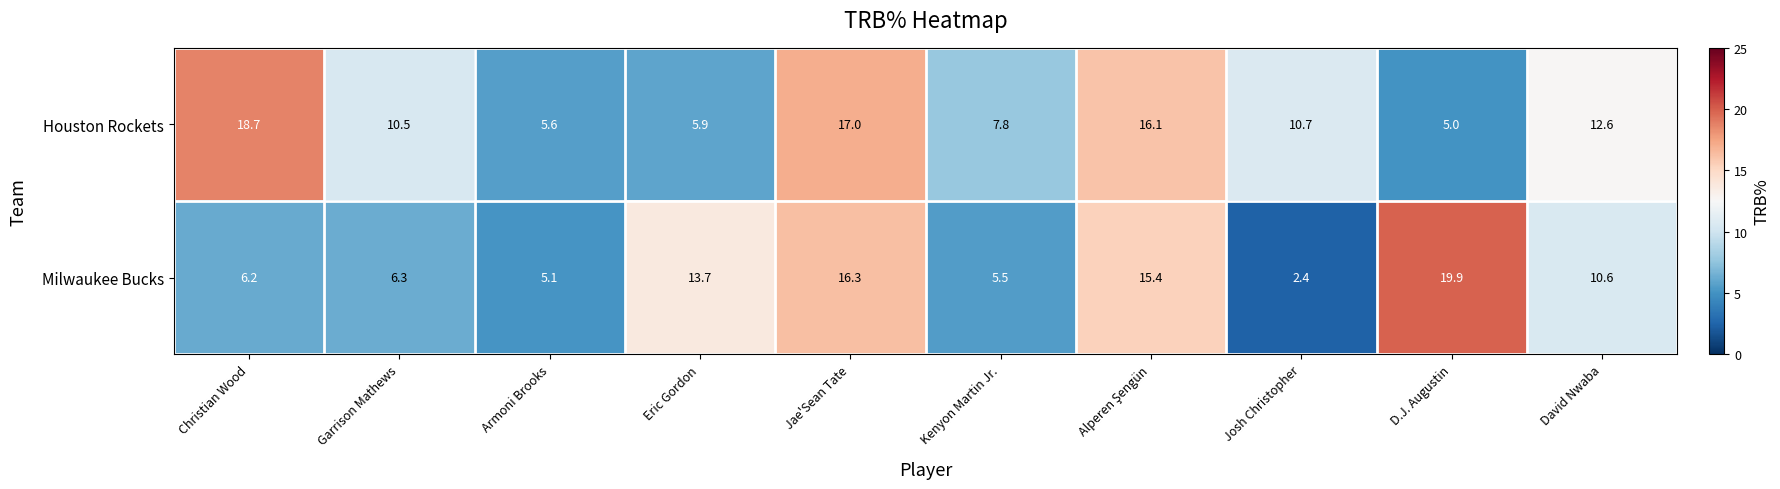

At which label does Milwaukee Bucks first exceed 10?

Eric Gordon